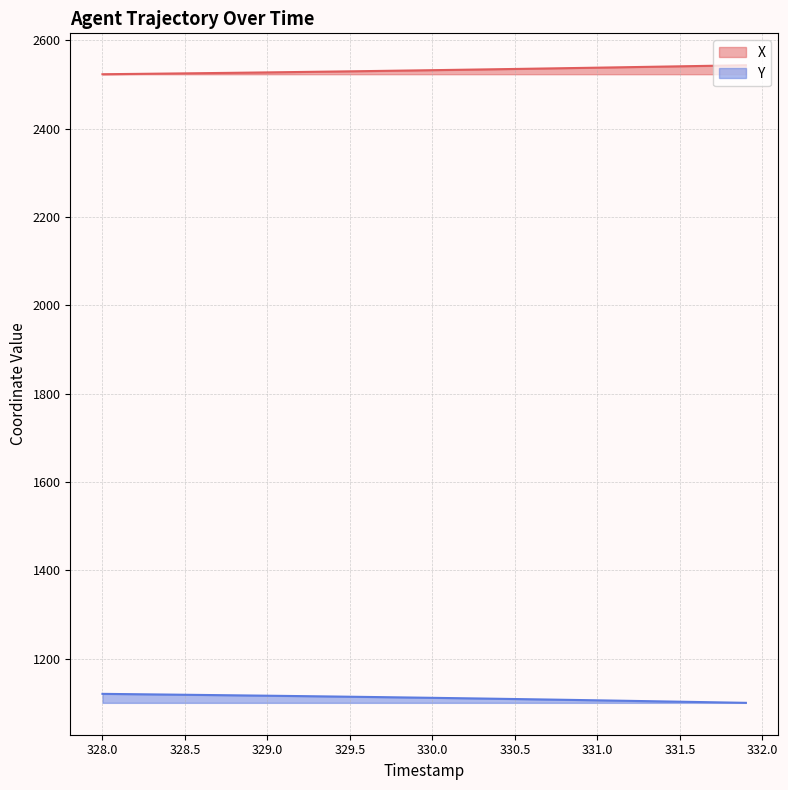

List the series in order of their peak value, highest first.

X, Y